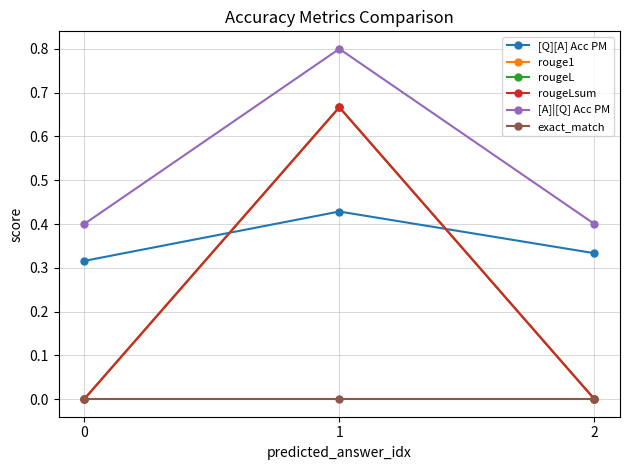

What is the value of the [A]|[Q] Acc PM point at the 1st from the left?

0.4